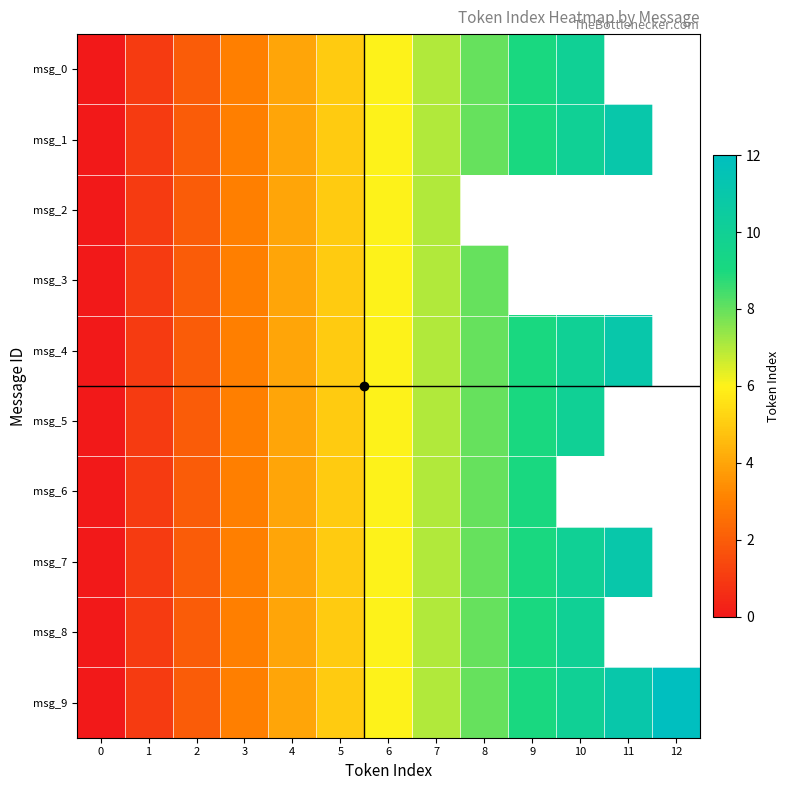

How many distinct data groups are displayed?

10